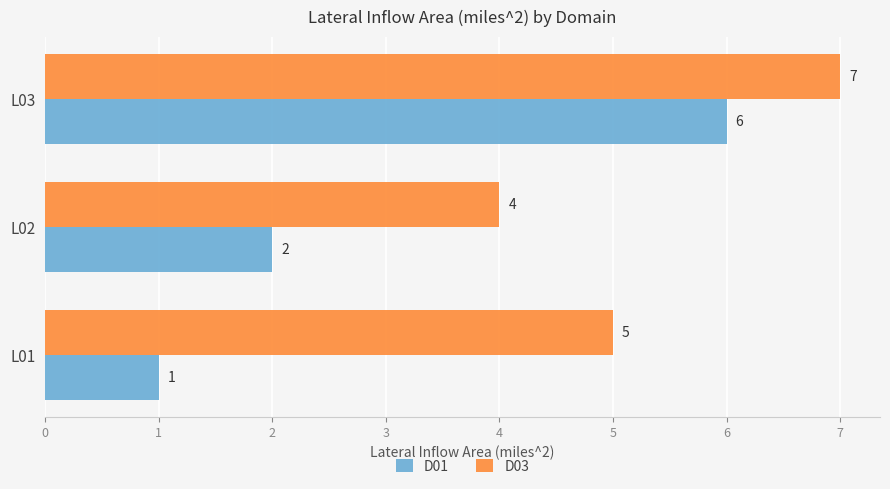

List the labels in order of D01 value, largest first.

L03, L02, L01